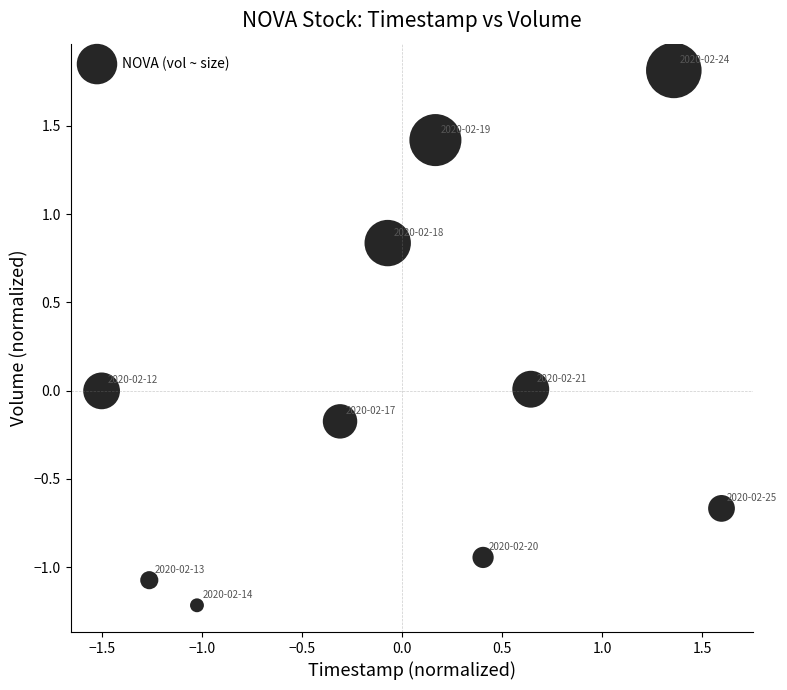

What is the range of Y values (max minus min)?

3.0